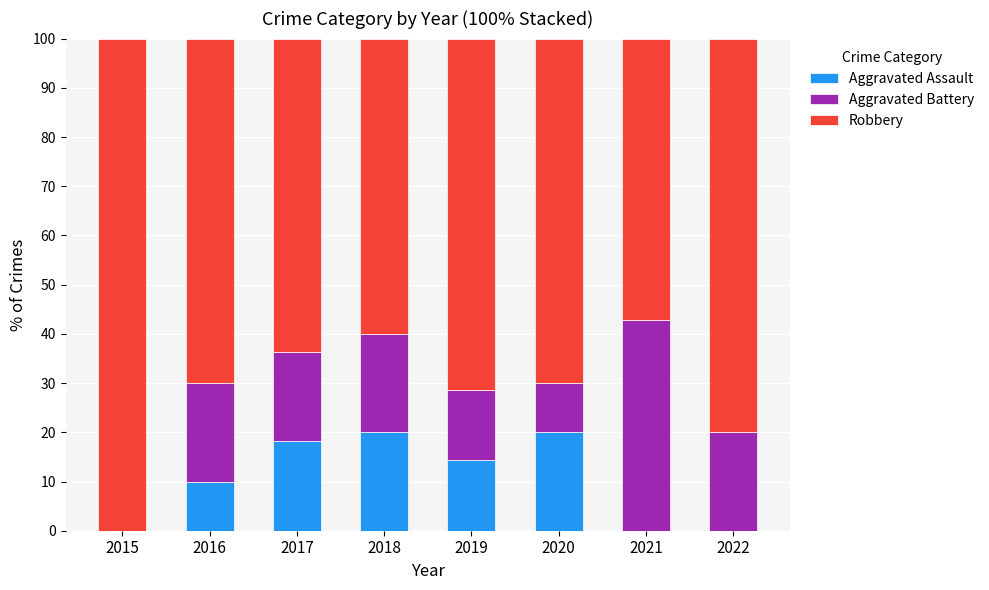

Does the chart contain stacked bars?

Yes